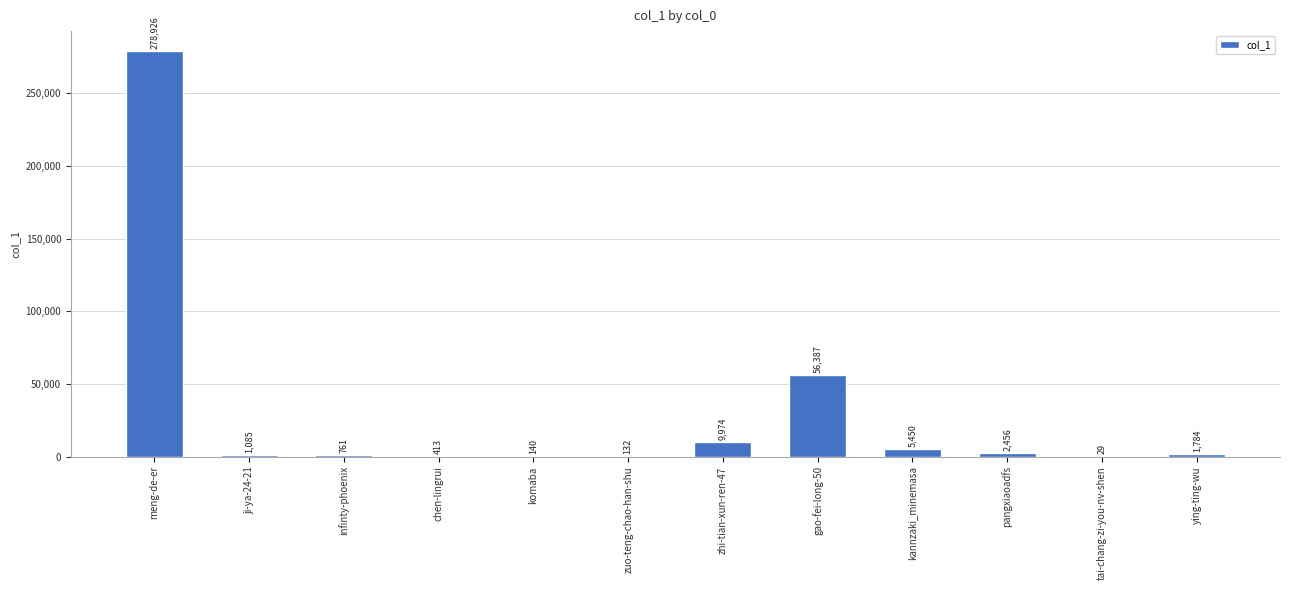

Is it true that the value at ying-ting-wu is 1784?

True